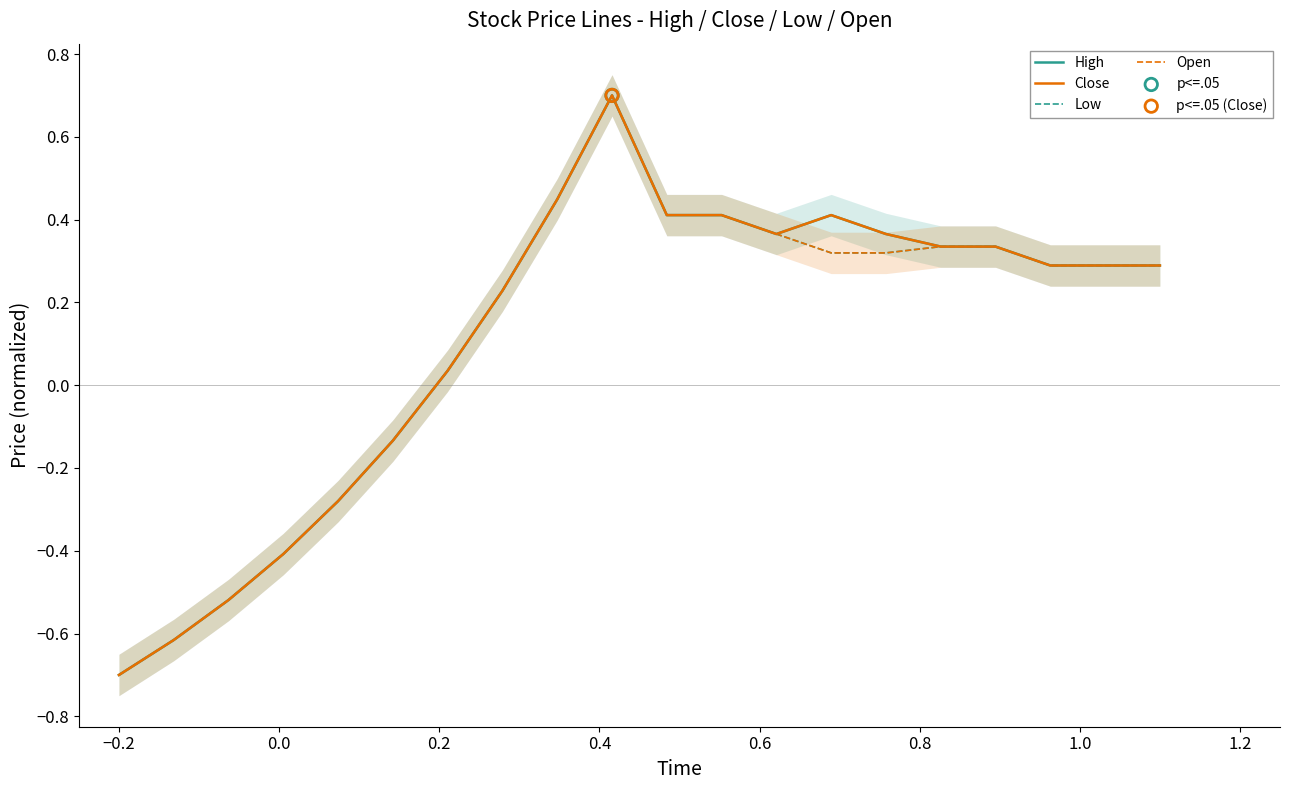

What are all the series names shown in the legend?

High, Close, Low, Open